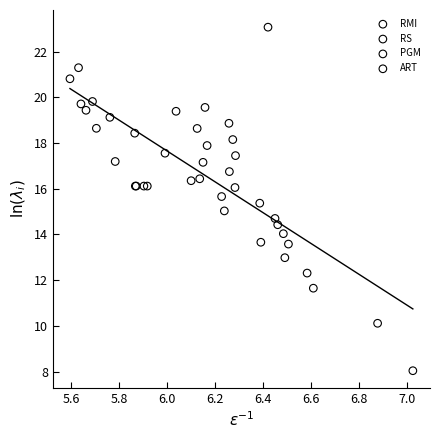

Which series reaches the minimum Y coordinate?

RMI